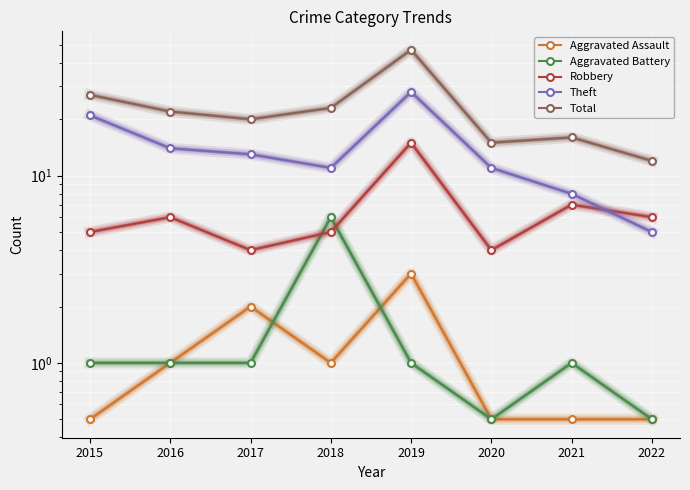

After their last crossing, which series has the higher values: Aggravated Battery or Aggravated Assault?

Aggravated Assault